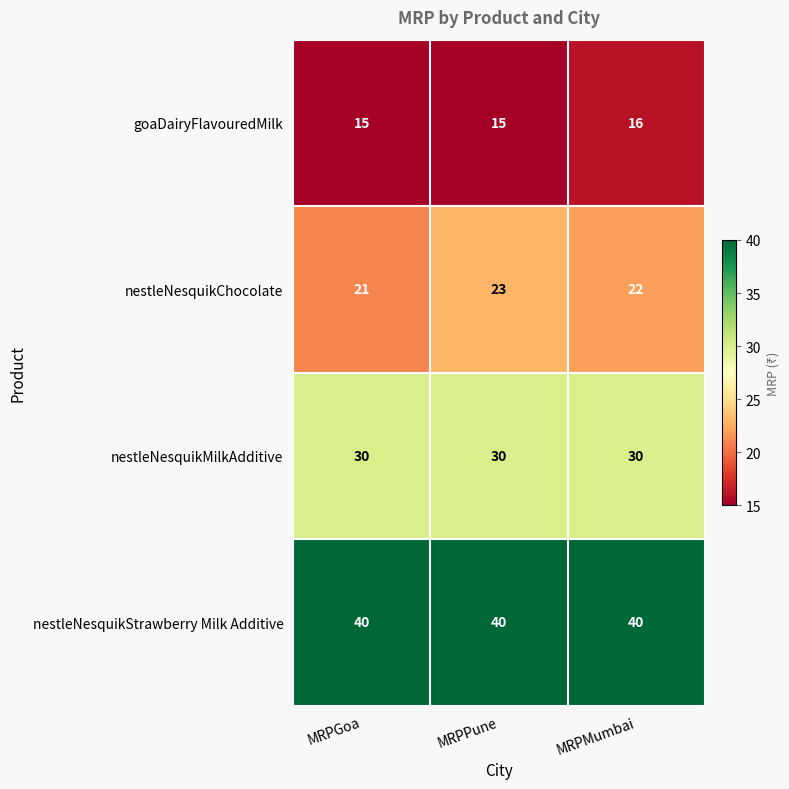

Reading right to left, list all the values displayed in this chart.

goaDairyFlavouredMilk: 16	15	15
nestleNesquikChocolate: 22	23	21
nestleNesquikMilkAdditive: 30	30	30
nestleNesquikStrawberry Milk Additive: 40	40	40